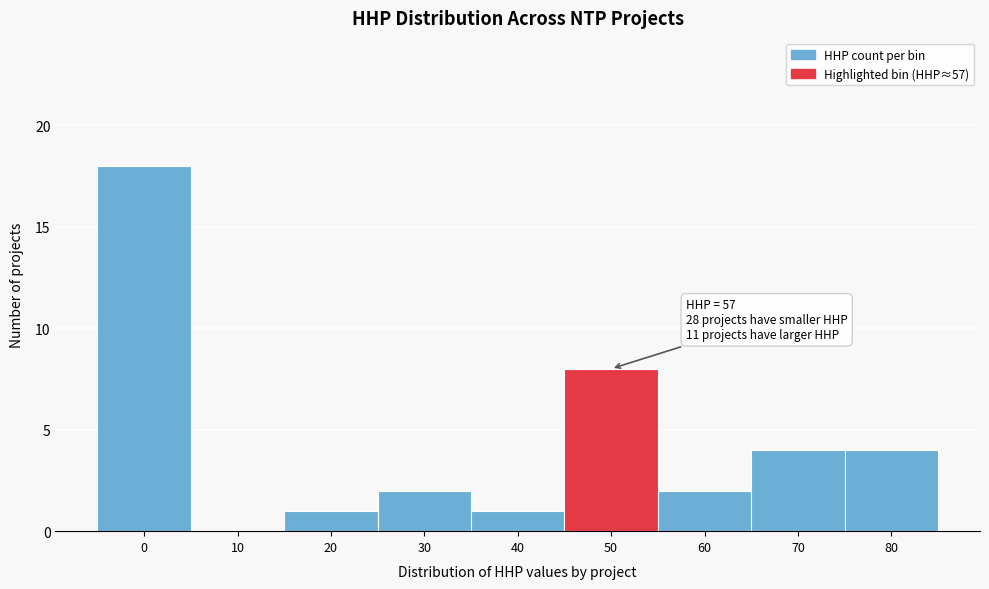

Reading left to right, extract all data points from this chart.

0=18	10=0	20=1	30=2	40=1	50=8	60=2	70=4	80=4